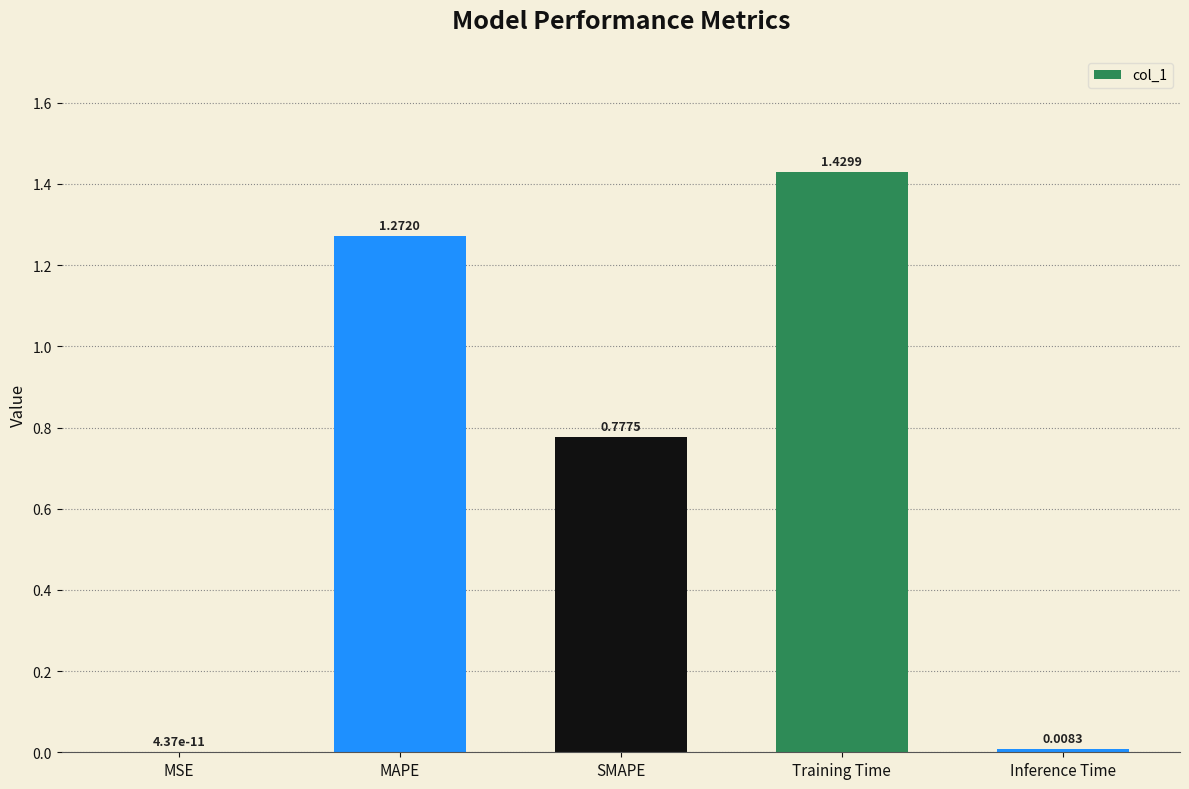

Which category has the highest value across all series?

Training Time